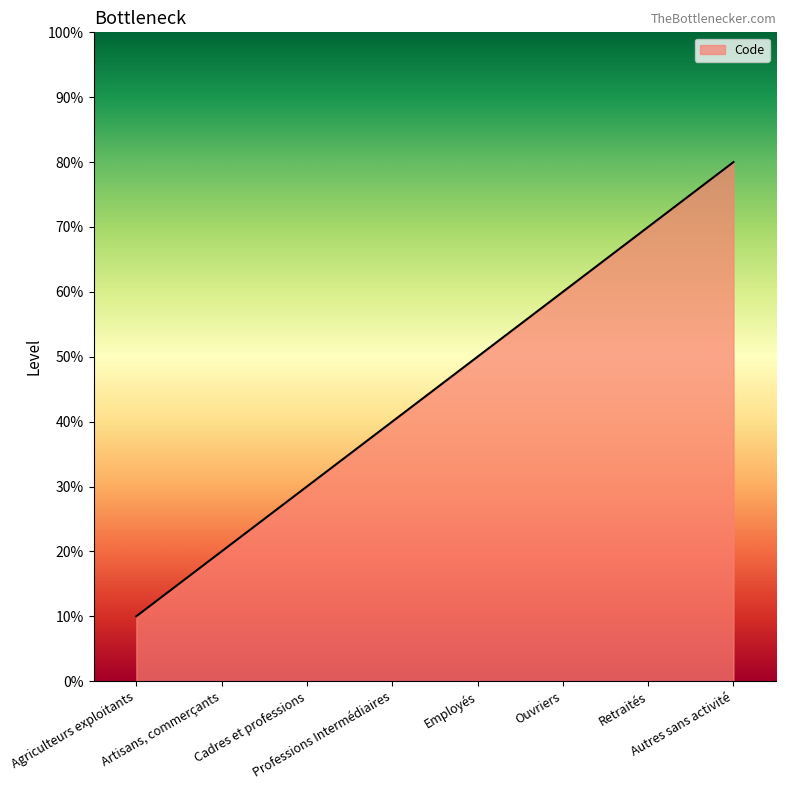

Between Agriculteurs exploitants and Employés, which is larger?

Employés